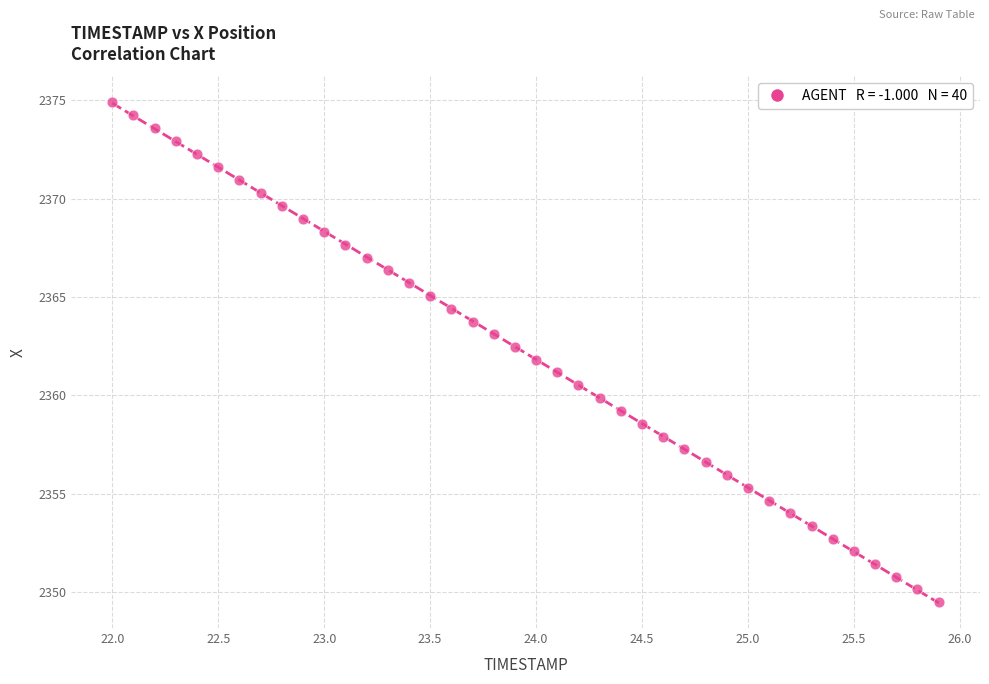

What is the range of X values (max minus min)?

3.9